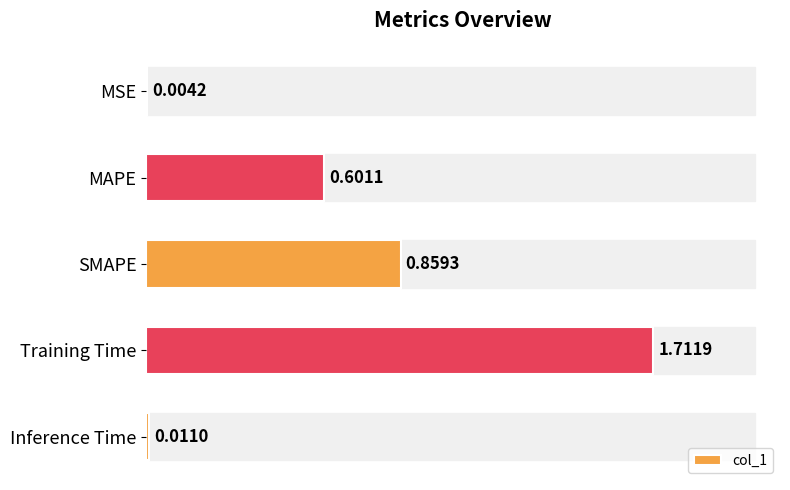

What is the change in value from SMAPE to Inference Time?

-0.8